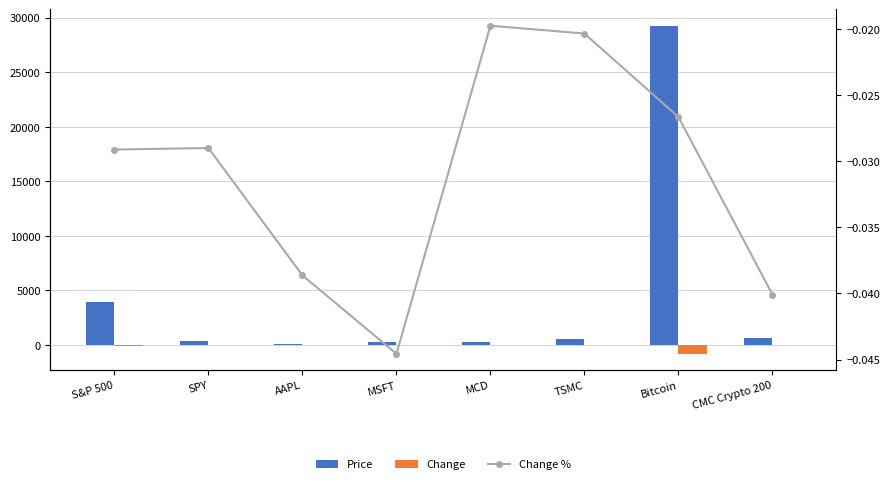

Reading right to left, transcribe all the data shown in this chart.

Price: 626.4	29273.7	530.0	237.4	253.0	137.1	389.8	3900.9
Change: -26.2	-801.5	-11.0	-4.8	-11.8	-5.5	-11.6	-117.0
Change %: -0.0	-0.0	-0.0	-0.0	-0.0	-0.0	-0.0	-0.0